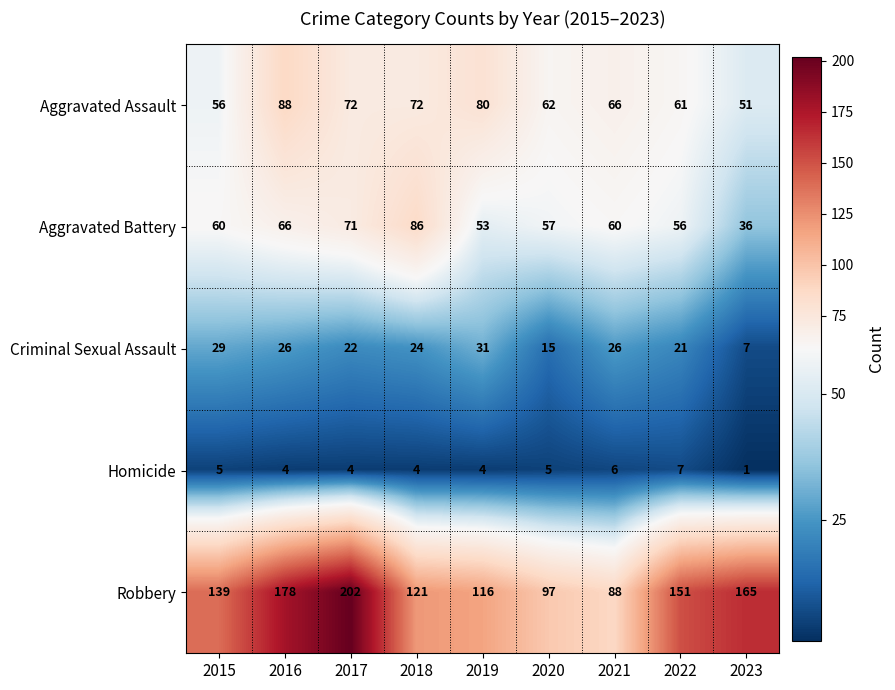

At which category is the sum across all series the highest?

2017